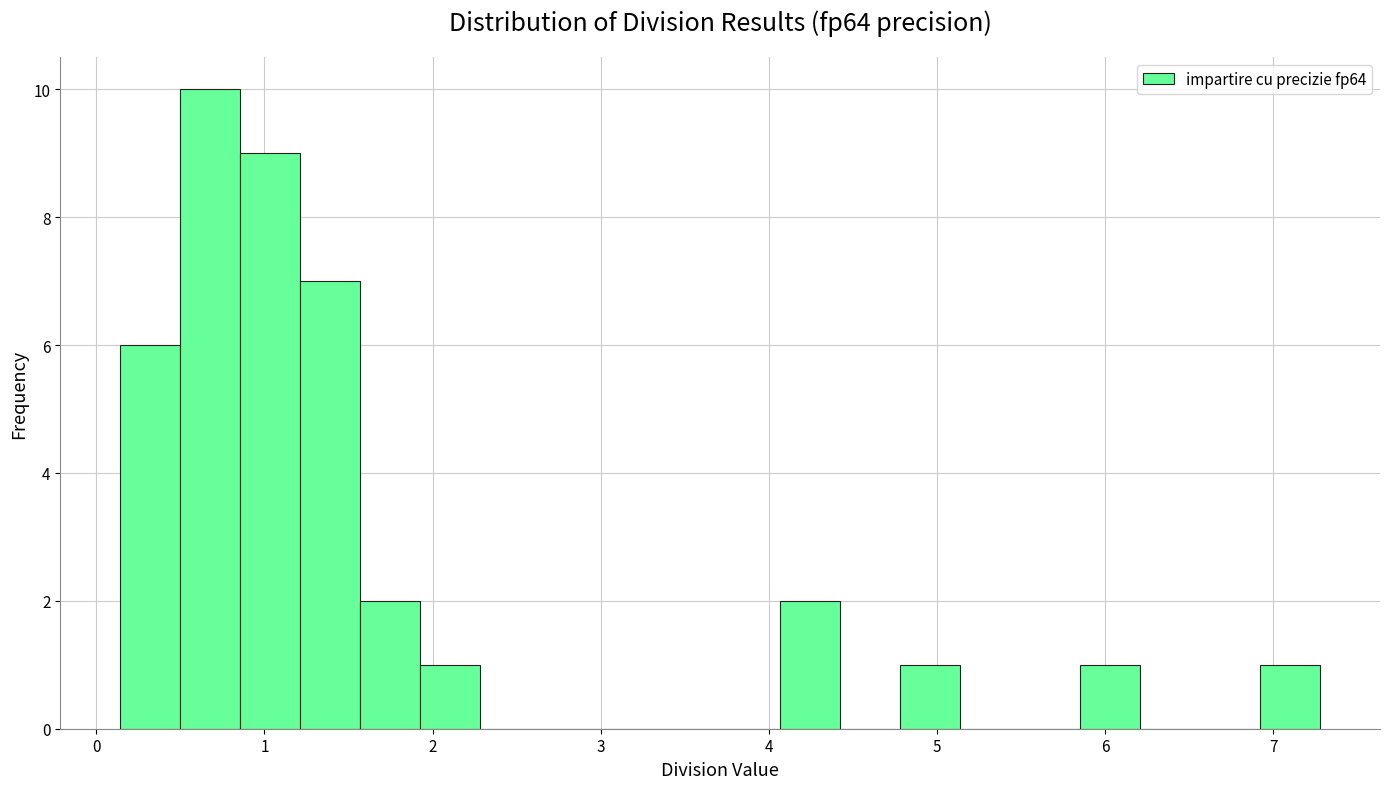

Around what value on the x-axis is the tallest bar? Give the approximate position of its centre, as read against the axis.

0.7